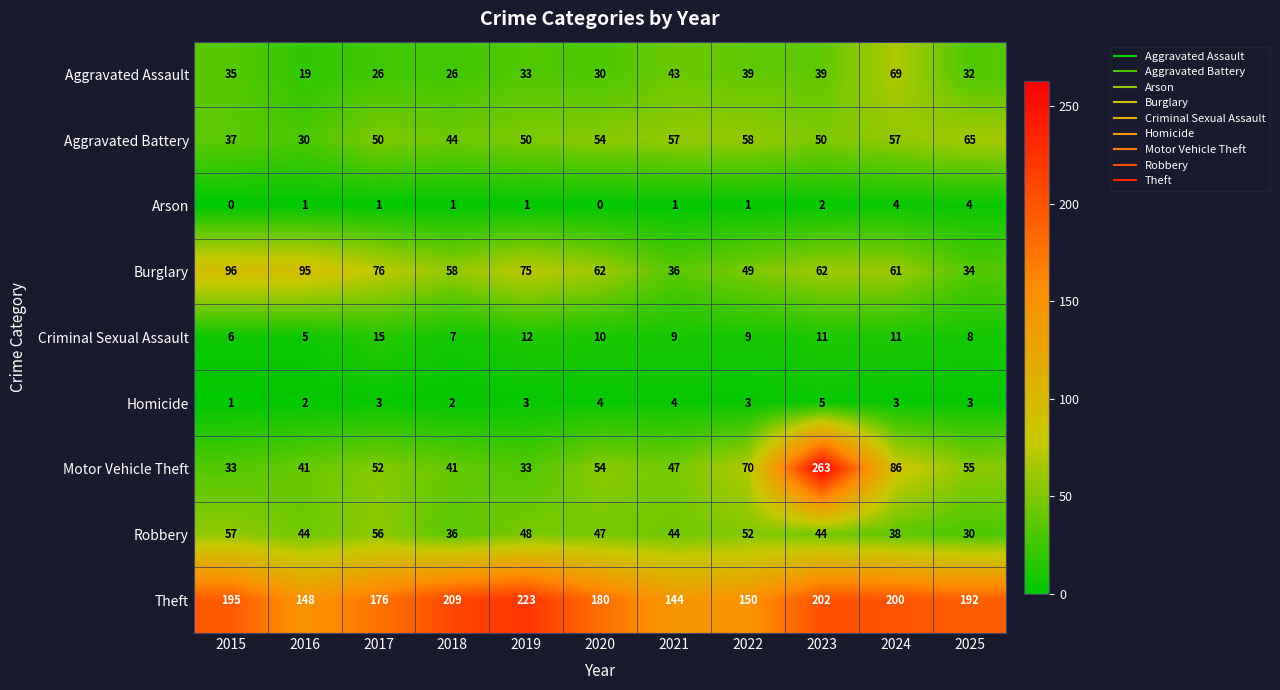

What is the difference between the highest and lowest values at 2015?

195